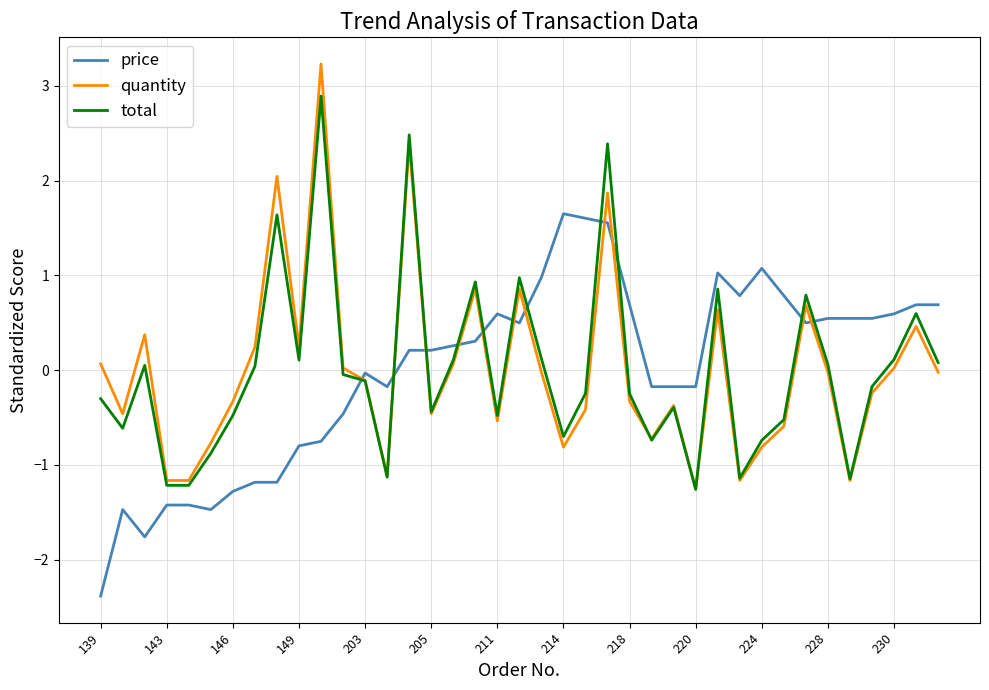

After their last crossing, which series has the higher values: price or quantity?

price